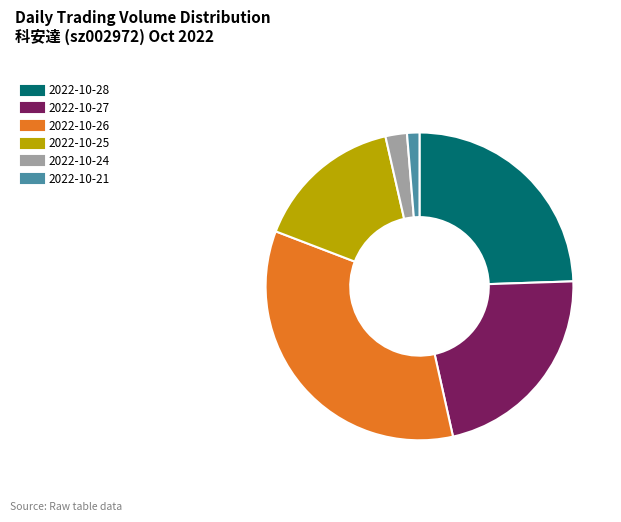

Combined, do 2022-10-25 and 2022-10-21 account for over 50%?

No